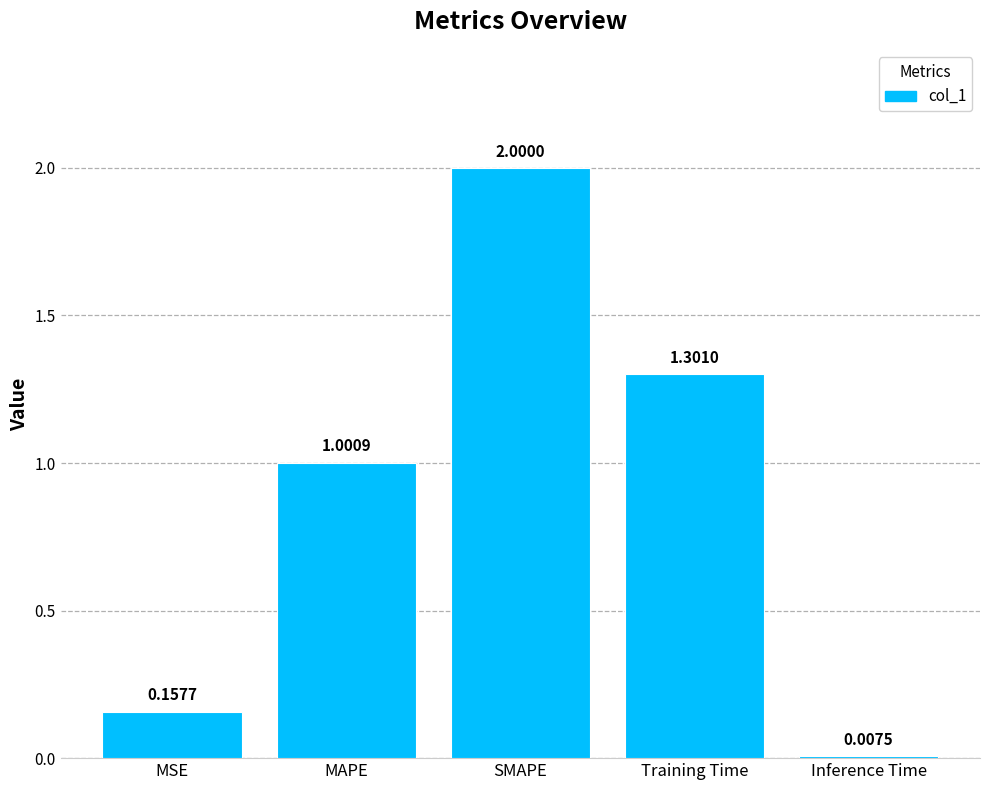

What is the label of the 2nd bar from the right?

Training Time